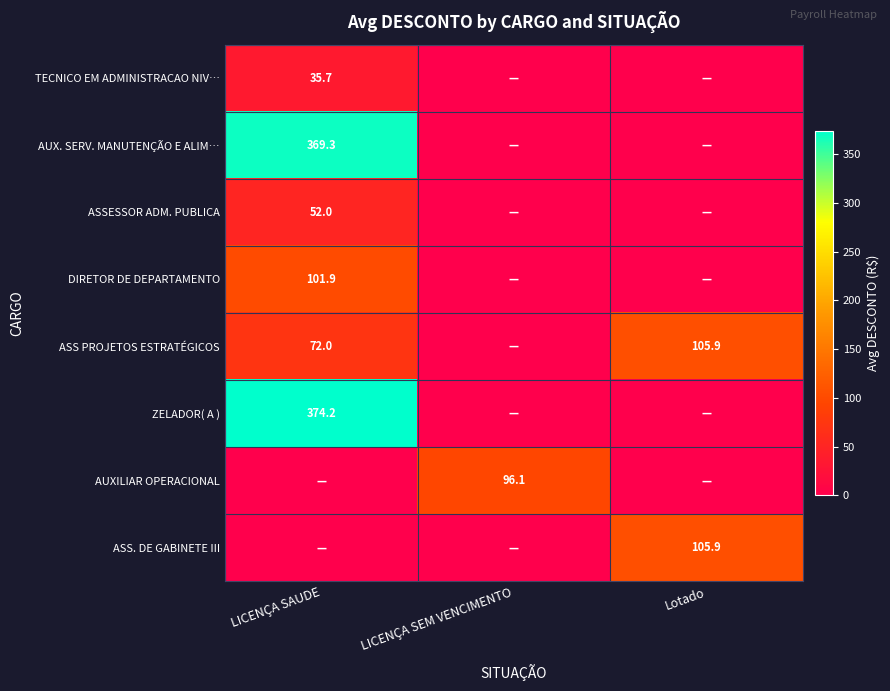

What is the maximum value shown in the chart?

374.2